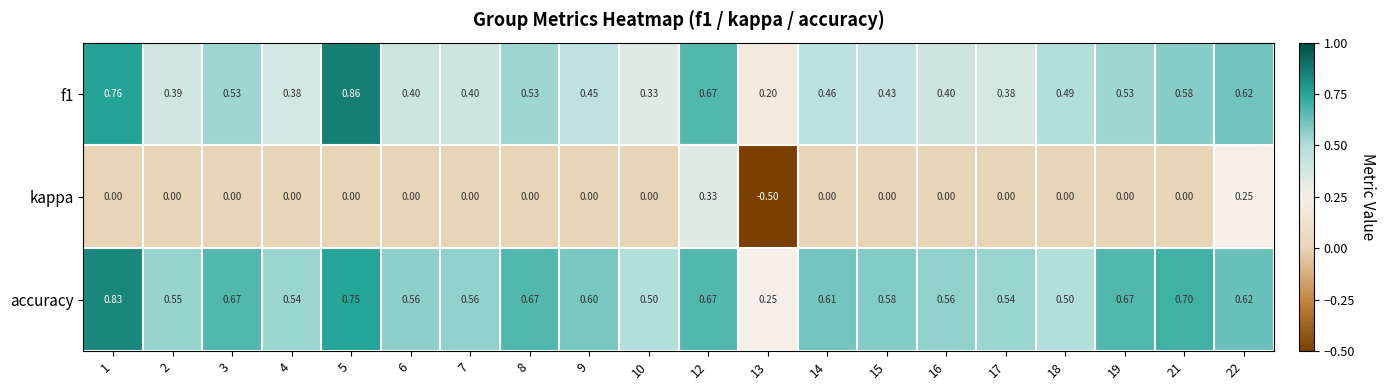

Which series changed the most between 8 and 18?

accuracy